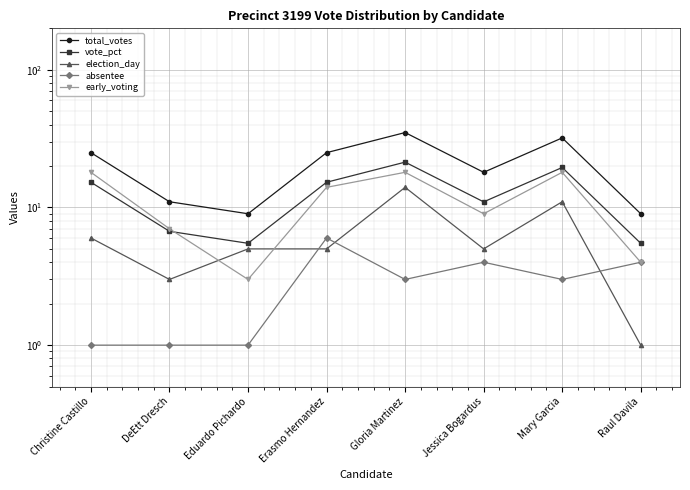

Reading left to right, what are all the values shown in this chart?

total_votes: 25.0	11.0	9.0	25.0	35.0	18.0	32.0	9.0
vote_pct: 15.2	6.7	5.5	15.2	21.3	11.0	19.5	5.5
election_day: 6.0	3.0	5.0	5.0	14.0	5.0	11.0	1.0
absentee: 1.0	1.0	1.0	6.0	3.0	4.0	3.0	4.0
early_voting: 18.0	7.0	3.0	14.0	18.0	9.0	18.0	4.0